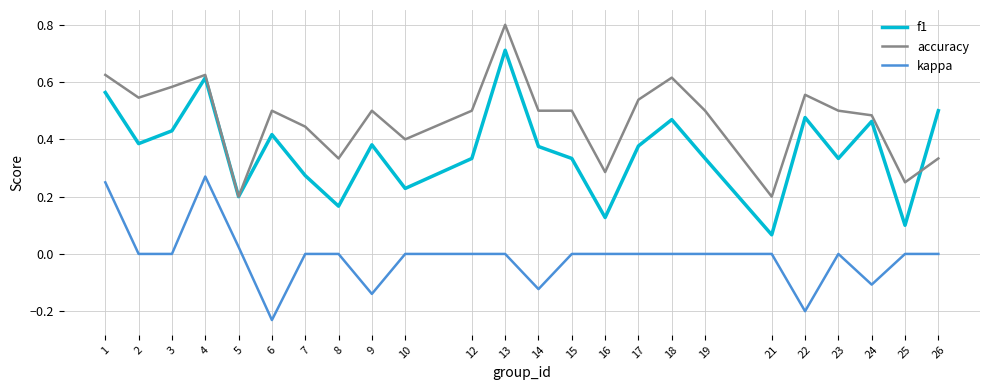

Count the number of data series in this chart.

3